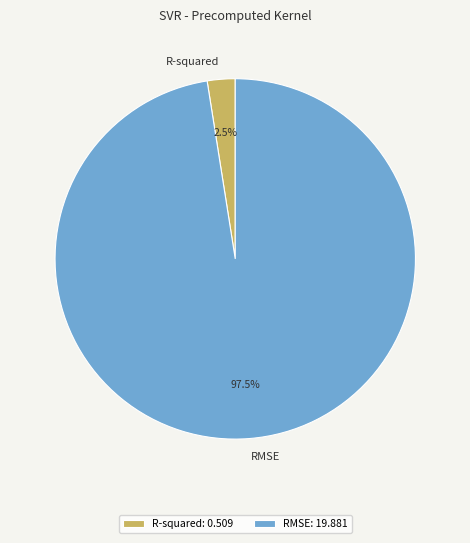

Does any single category account for the majority?

Yes